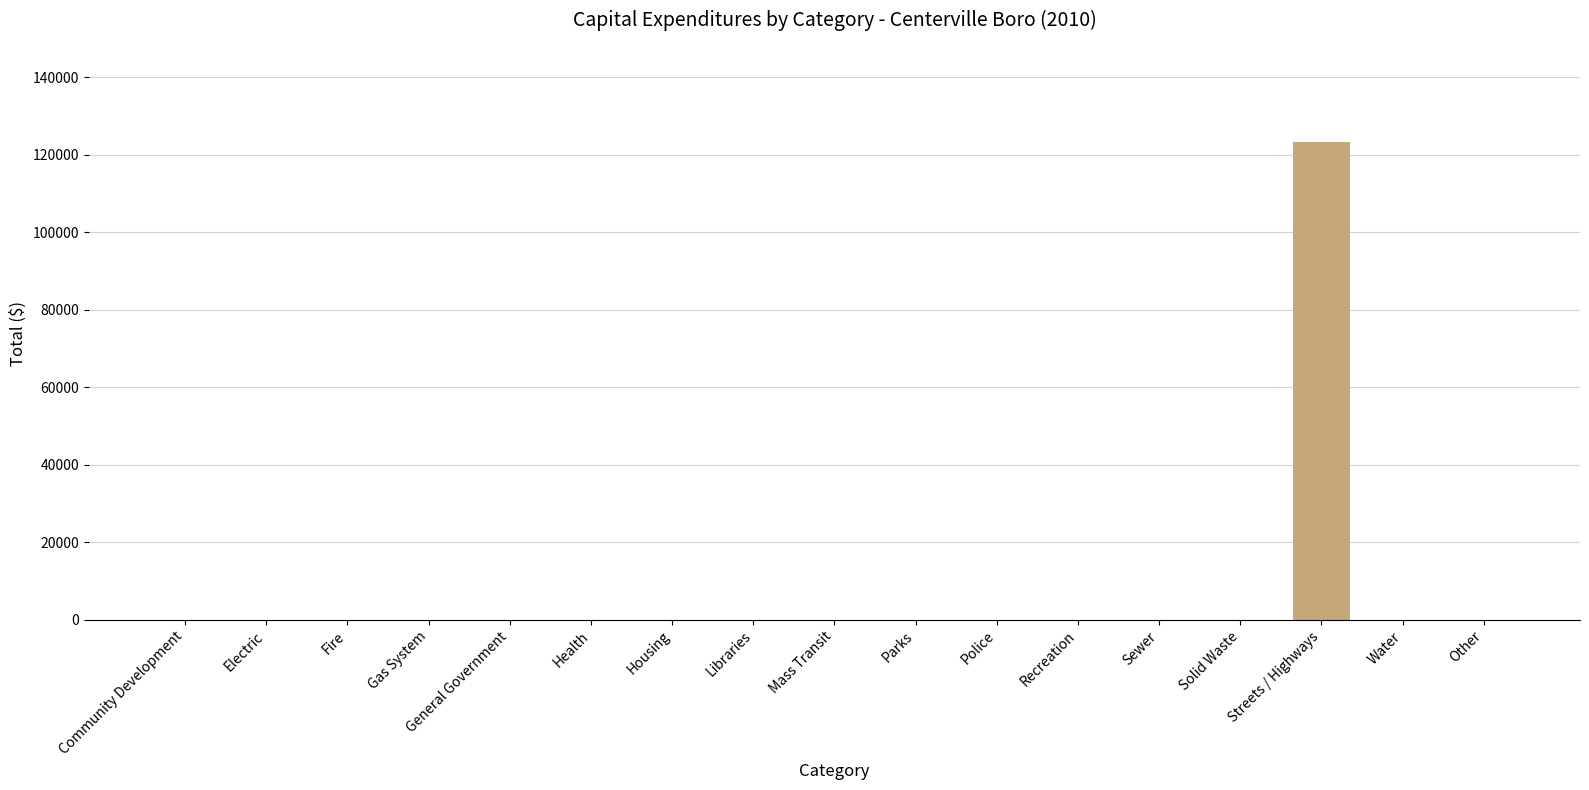

What is the sum of all values?

123216